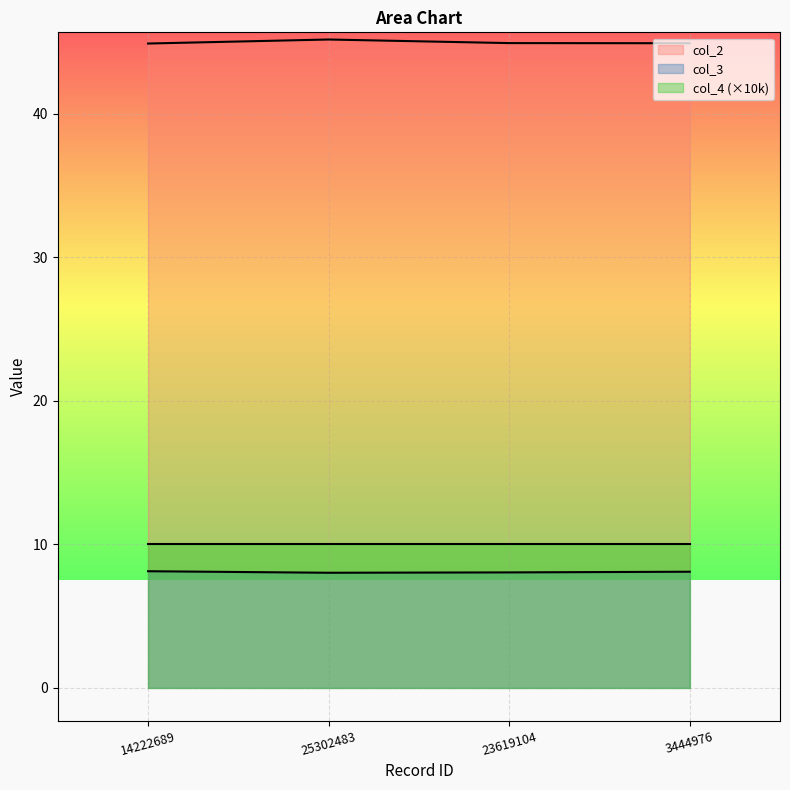

True or false: col_2 and col_3 intersect in this chart.

False